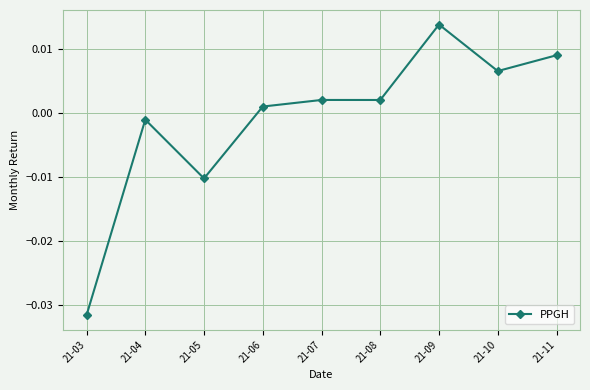

Which category has the lowest value across all series?

21-03